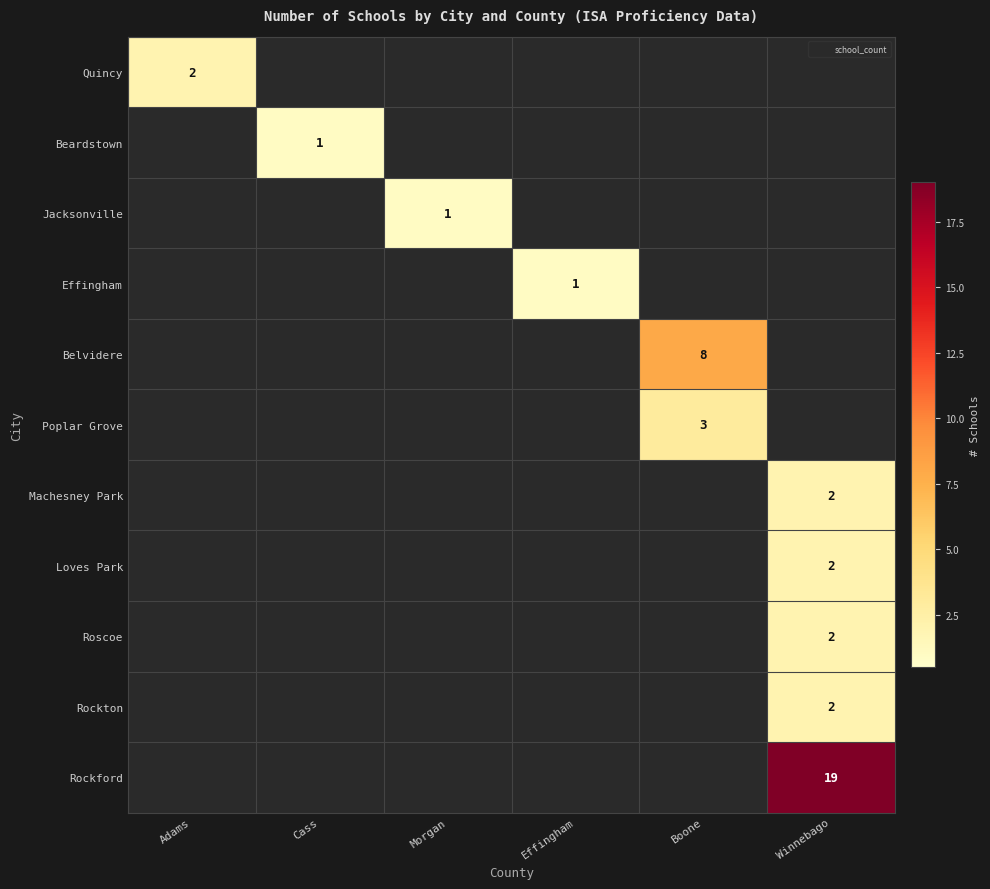

What is the spread (max minus min) of values at Winnebago?

19